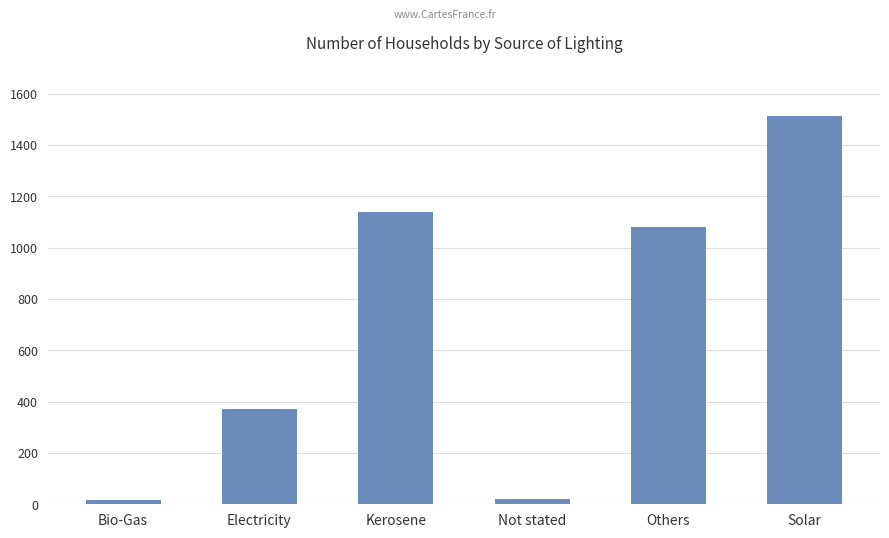

The value at Solar is 1514. True or false?

True